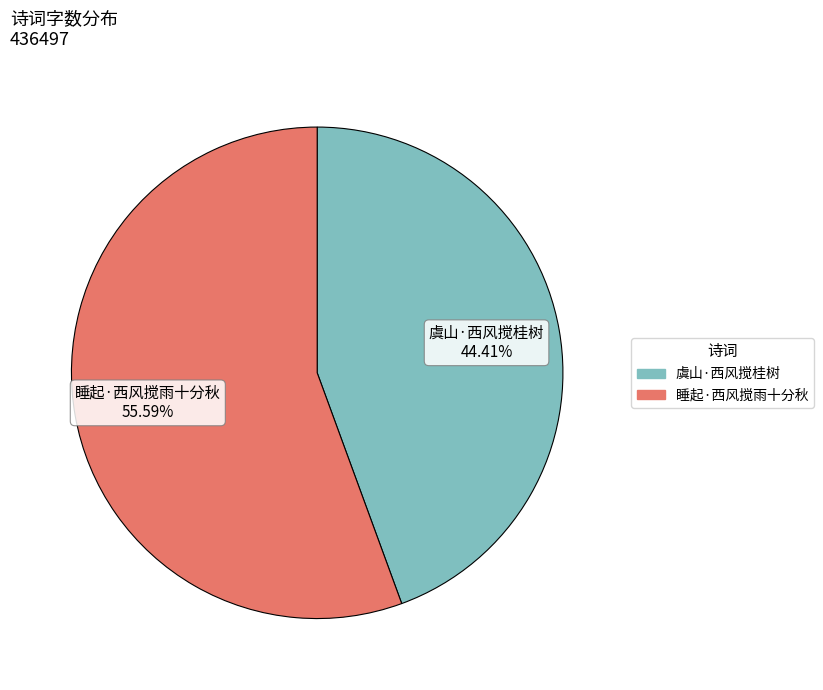

To the nearest percent, what percentage of the pie is 虞山·西风搅桂树?

44%